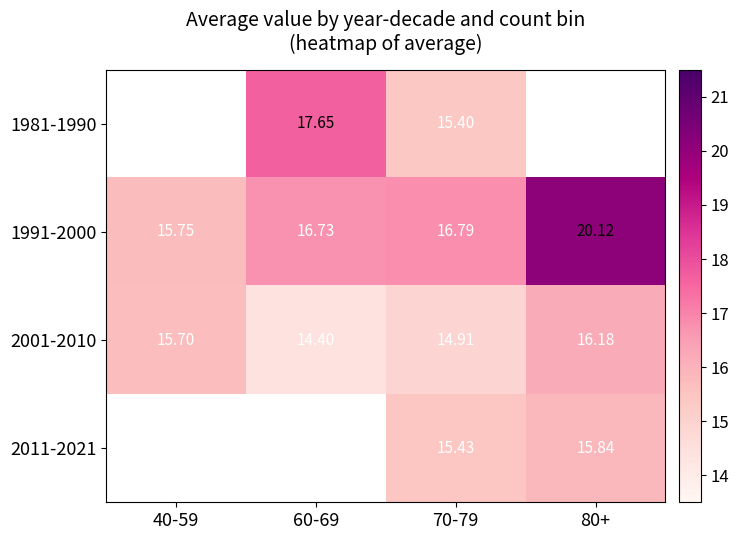

Which has a higher value, 70-79 or 60-69?

60-69